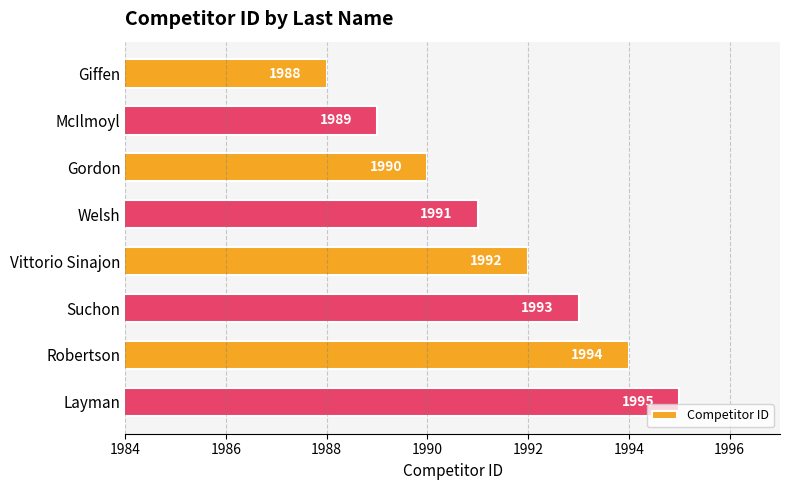

List the labels in order of value, largest first.

Layman, Robertson, Suchon, Vittorio Sinajon, Welsh, Gordon, McIlmoyl, Giffen